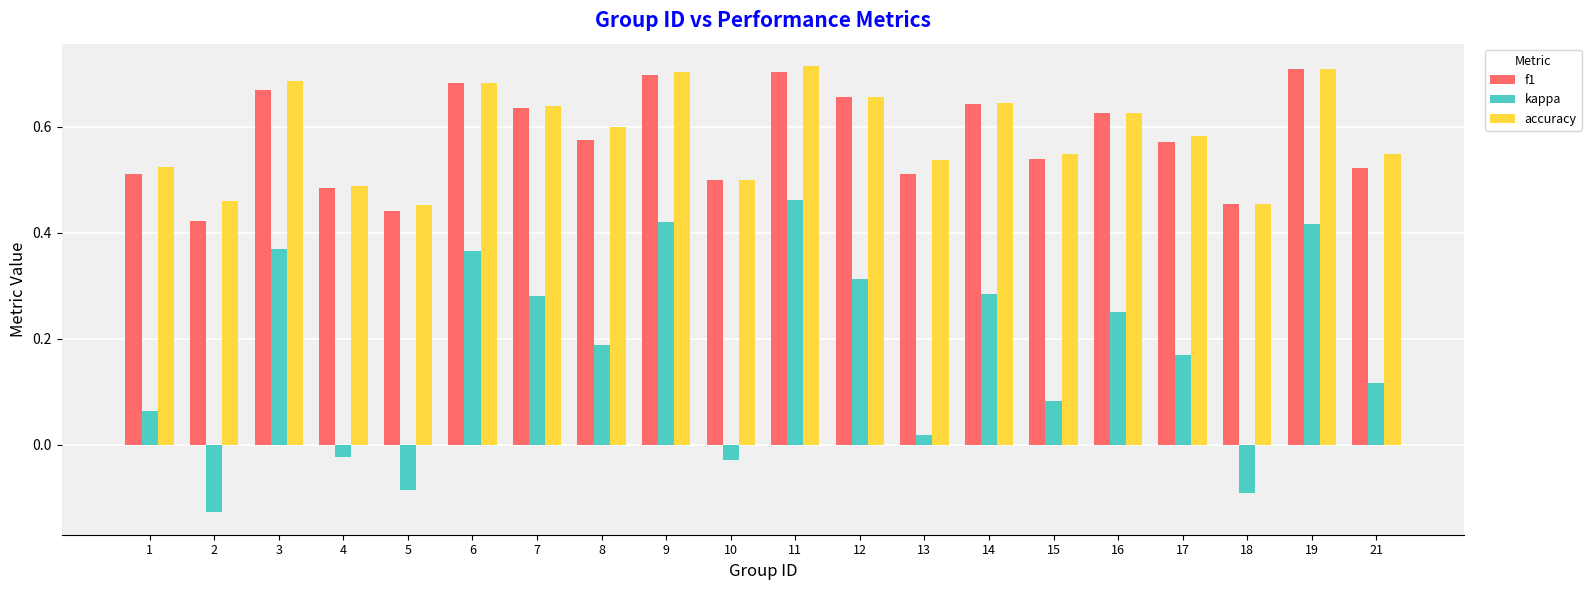

At how many categories does at least one series exceed 0?

20